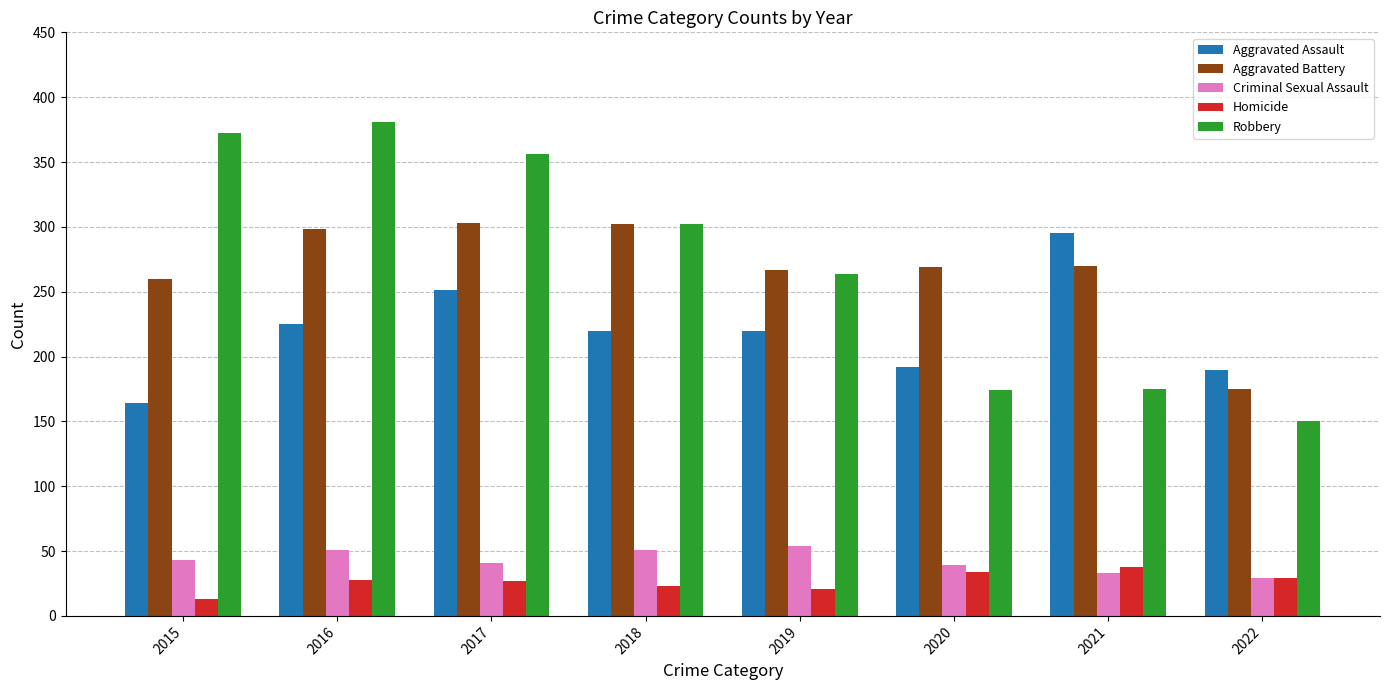

What is the maximum value for Homicide?

38